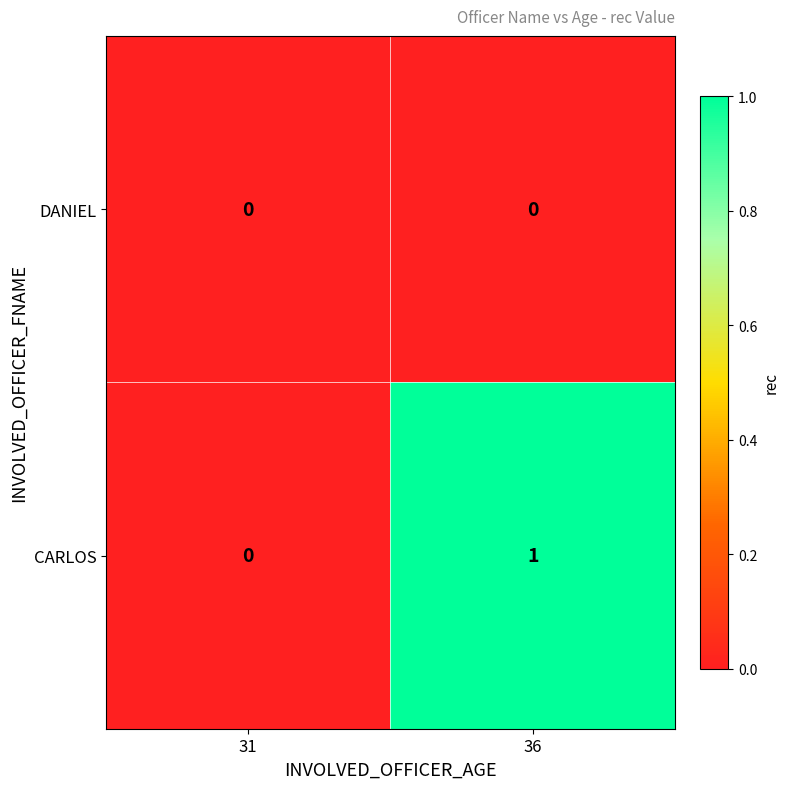

Reading left to right, list all the values displayed in this chart.

DANIEL: 0	0
CARLOS: 0	1